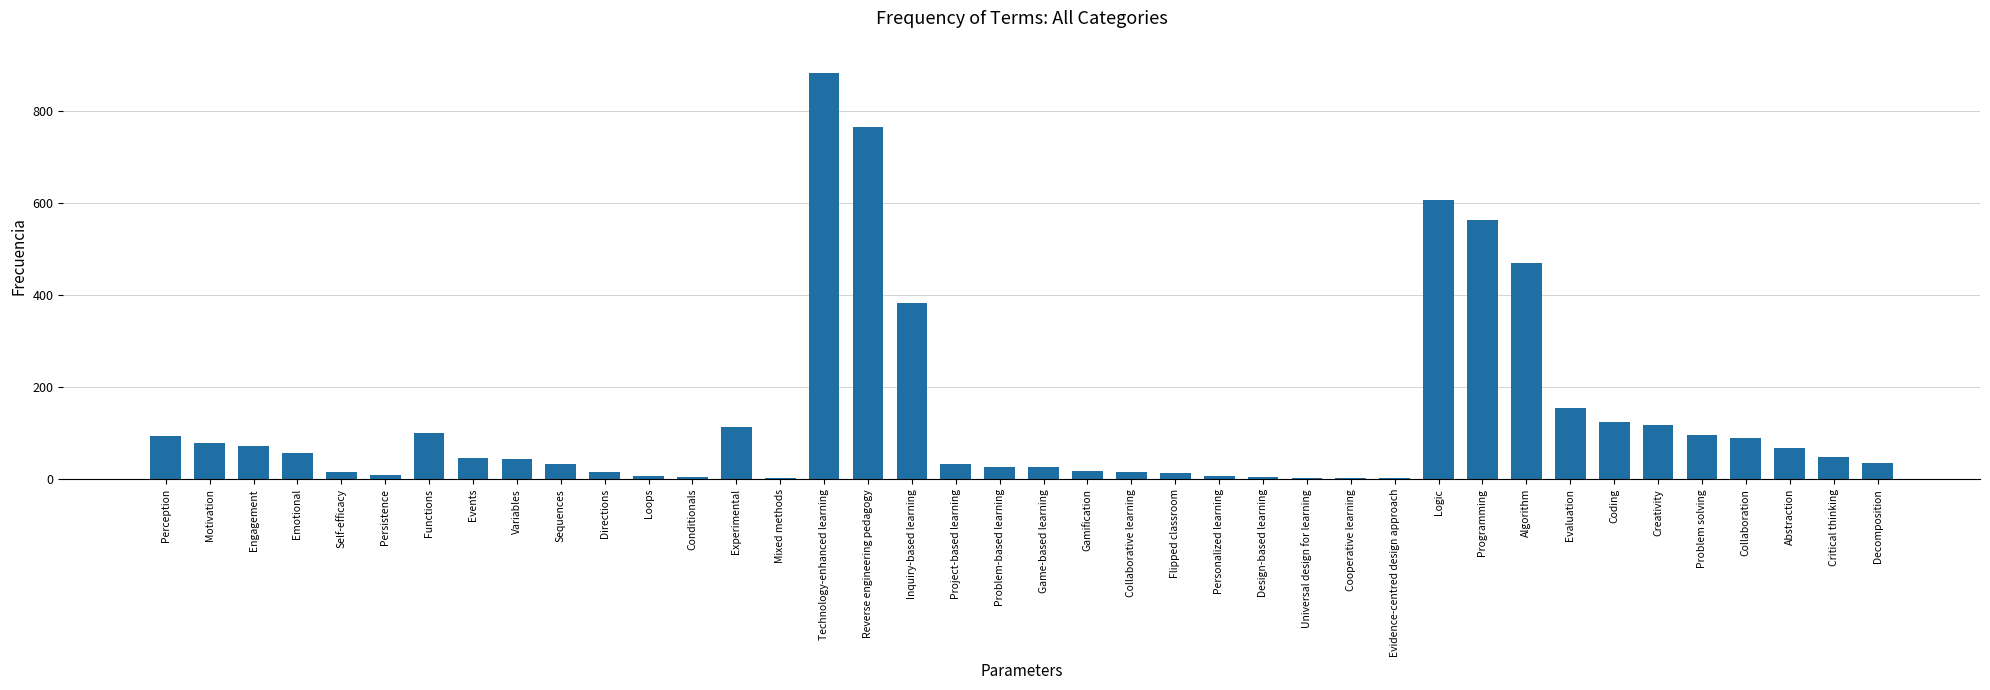

What is the maximum value shown in the chart?

883